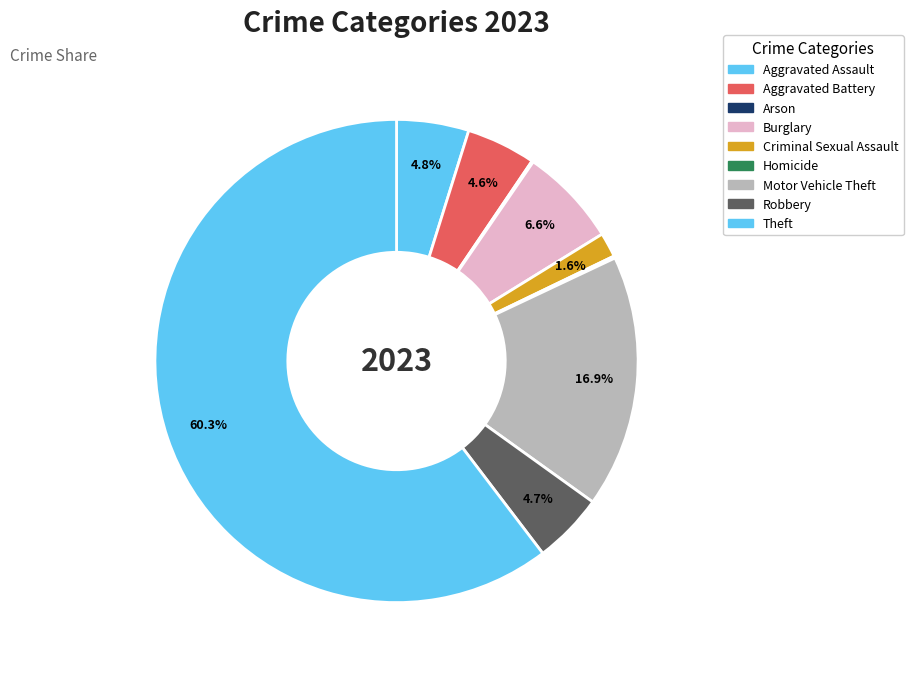

Is there a majority slice in this chart?

Yes